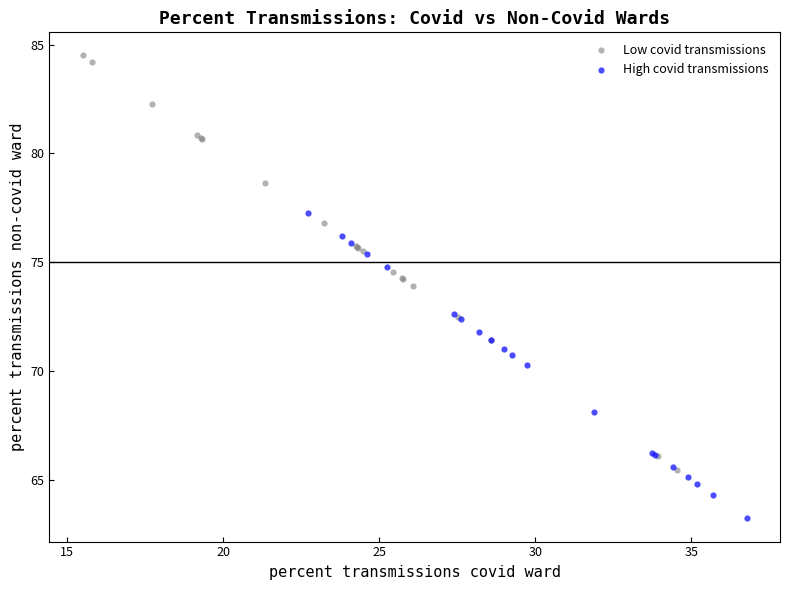

Which series reaches the minimum Y coordinate?

High covid transmissions